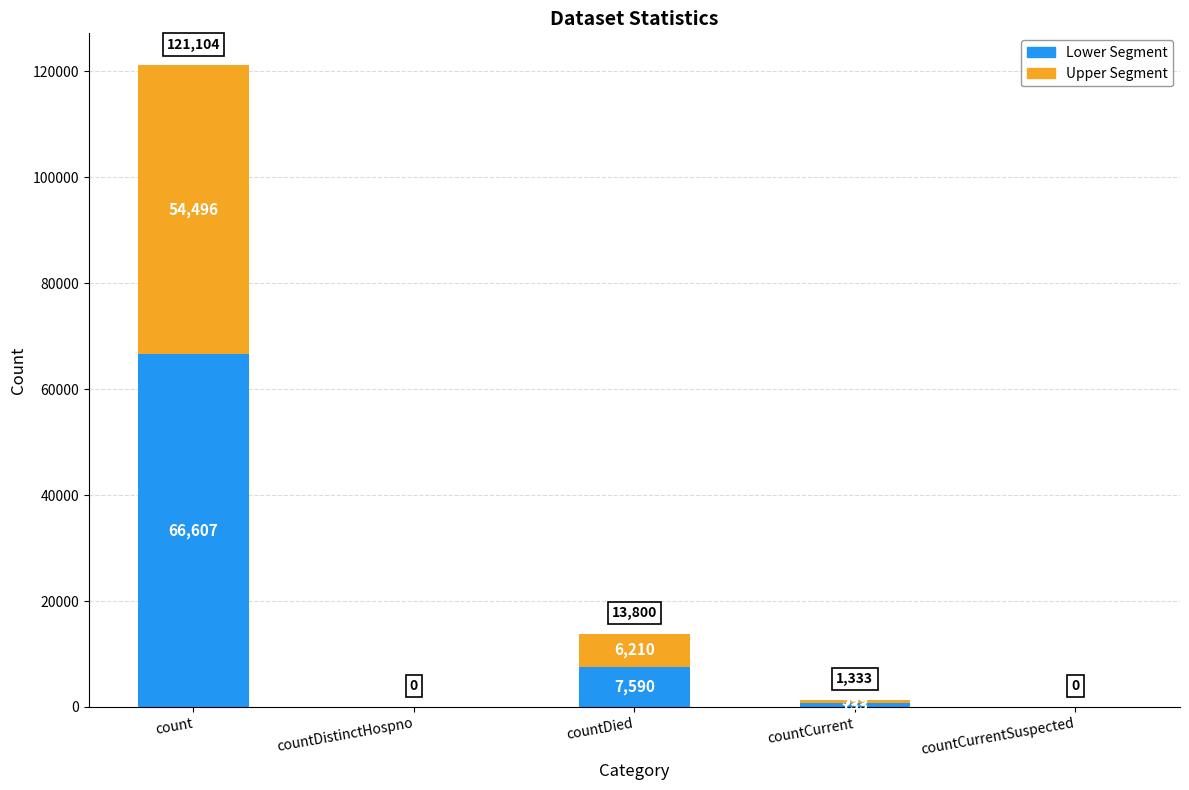

What is the total value across all series at countDied?

13800.0